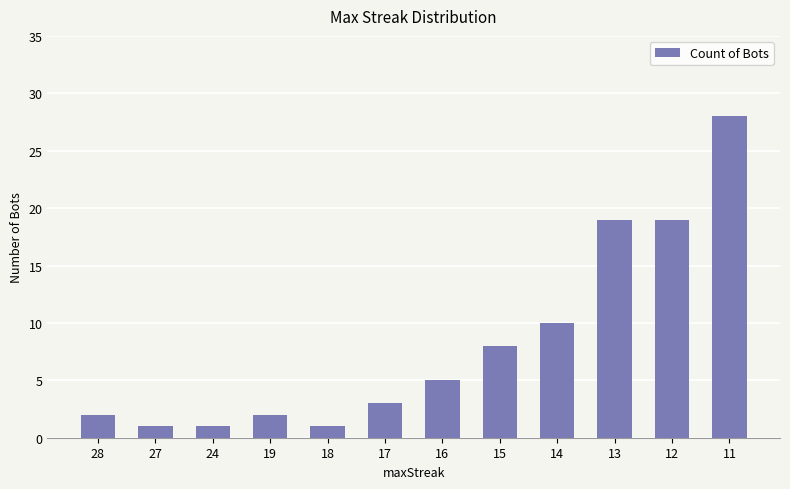

What is the value of the 9th bar from the left?

10